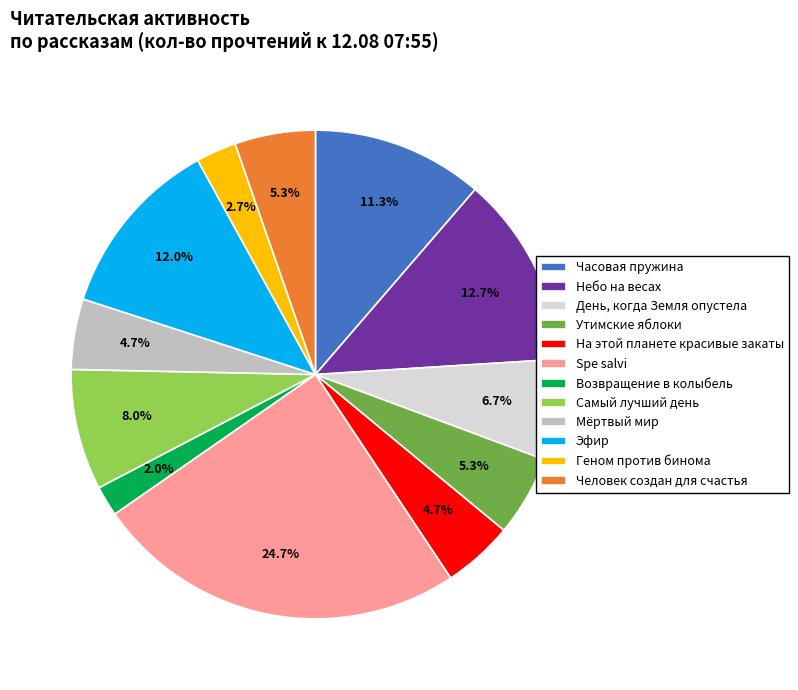

What is the smallest slice in the pie chart?

Возвращение в колыбель